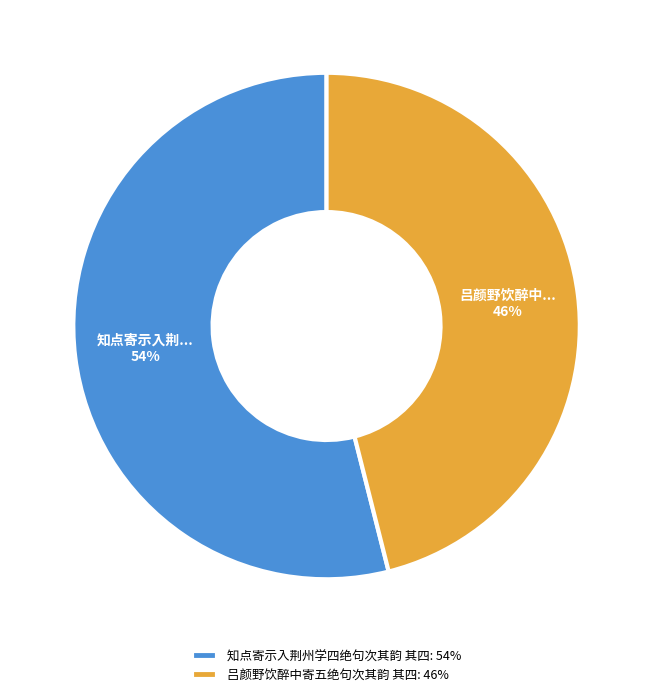

Which slice is the largest?

知点寄示入荆州学四绝句次其韵 其四